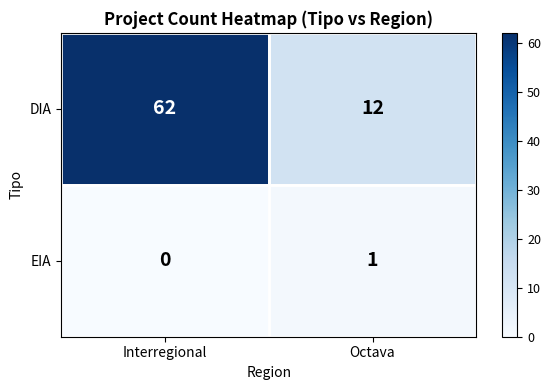

The value of EIA at Octava is 0. True or false?

False